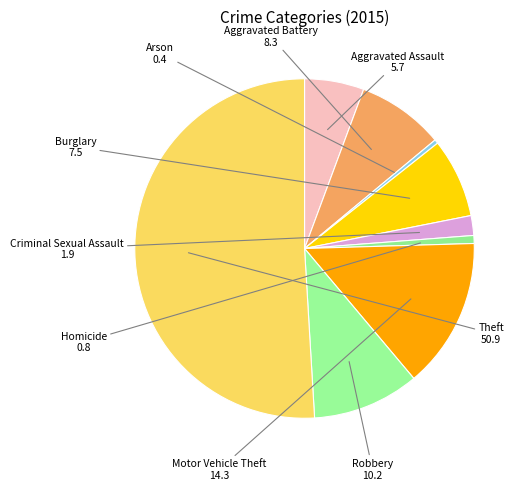

The Aggravated Battery slice represents 8% of the pie. True or false?

True